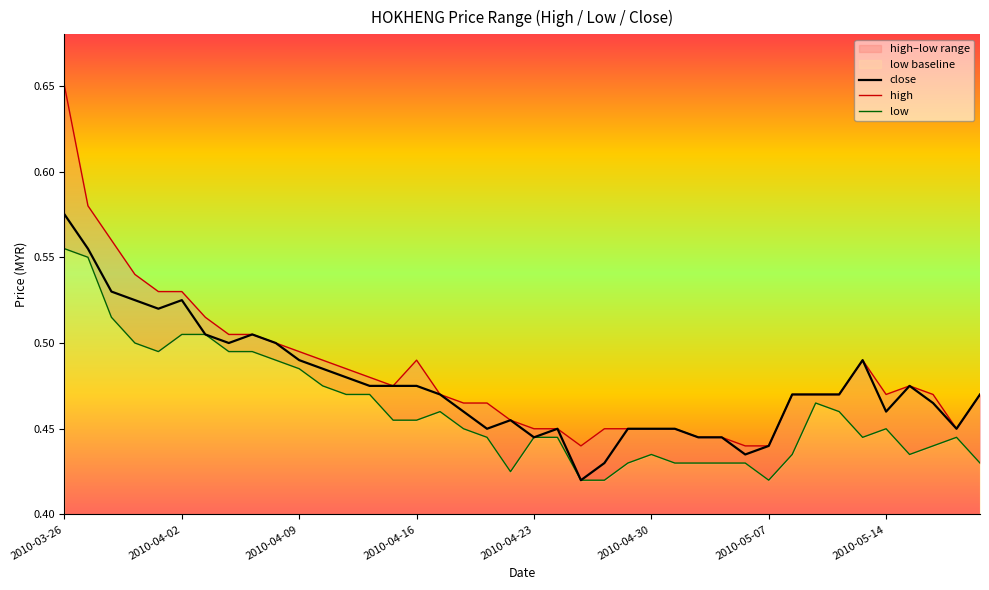

Which series has the widest spread of values?

high